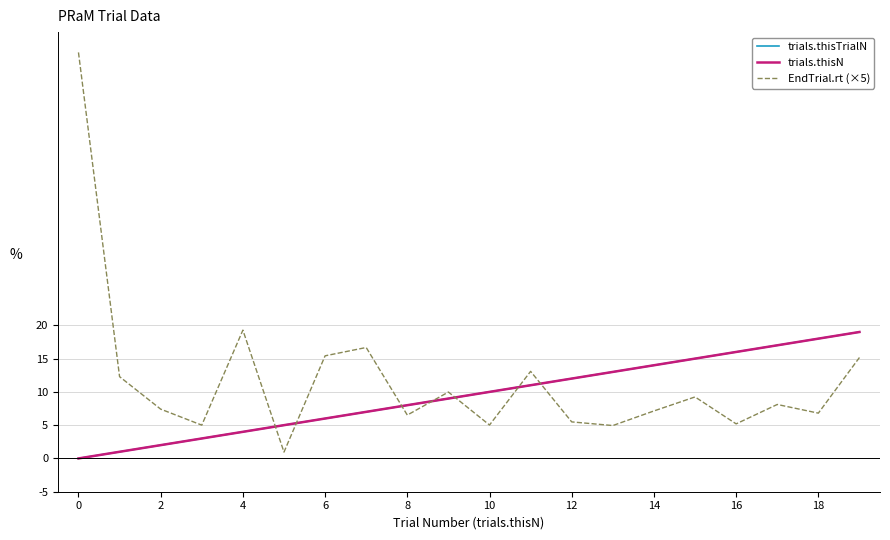

What is the lowest value of the EndTrial.rt (×5) series?

1.0